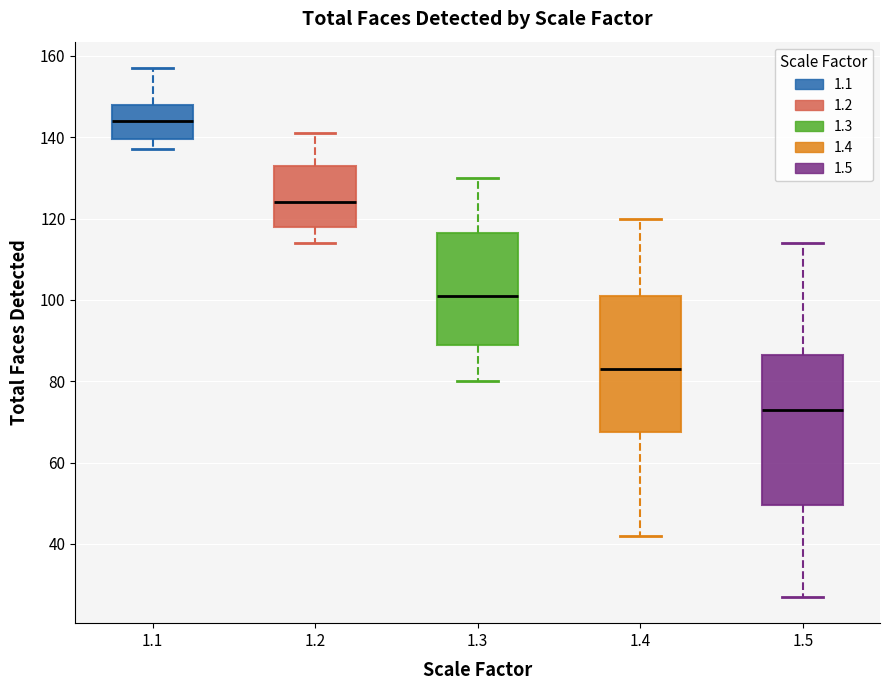

Reading left to right, transcribe this box plot: for each box, give where its median line is, the range the box spans, and where its two whiskers end, as read against the y-axis. The values are not printed on the chart, so give them approximately, as read against the axis.

1.1: median 144, box 140 to 148, whiskers 138 to 158
1.2: median 124, box 118 to 134, whiskers 114 to 142
1.3: median 102, box 90 to 116, whiskers 80 to 130
1.4: median 84, box 68 to 102, whiskers 42 to 120
1.5: median 74, box 50 to 86, whiskers 28 to 114